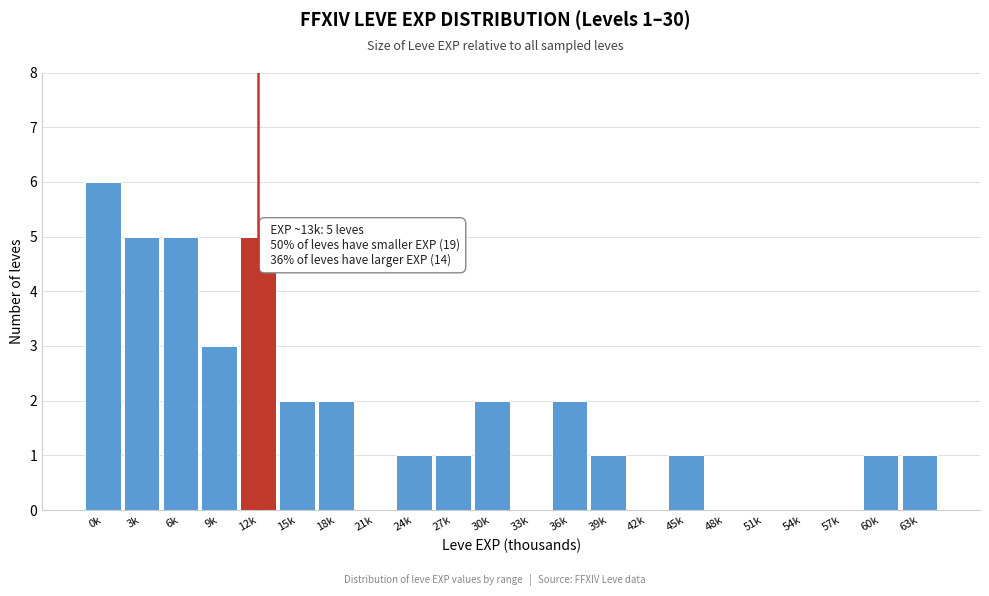

Reading left to right, what are all the values shown in this chart?

0k=6	3k=5	6k=5	9k=3	12k=5	15k=2	18k=2	21k=0	24k=1	27k=1	30k=2	33k=0	36k=2	39k=1	42k=0	45k=1	48k=0	51k=0	54k=0	57k=0	60k=1	63k=1